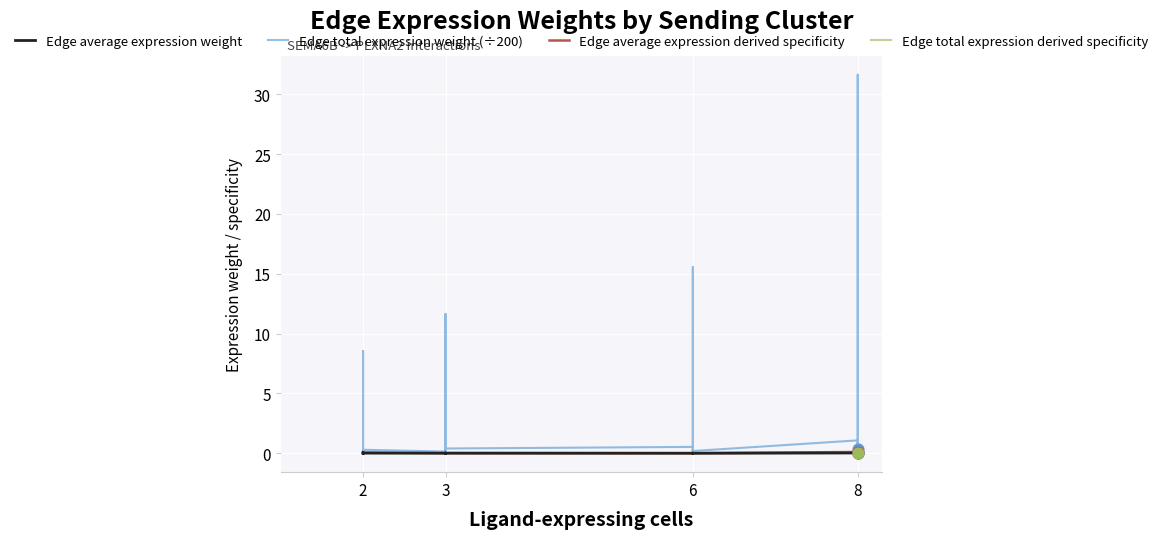

What are all the series names shown in the legend?

Edge average expression weight, Edge total expression weight (÷200), Edge average expression derived specificity, Edge total expression derived specificity